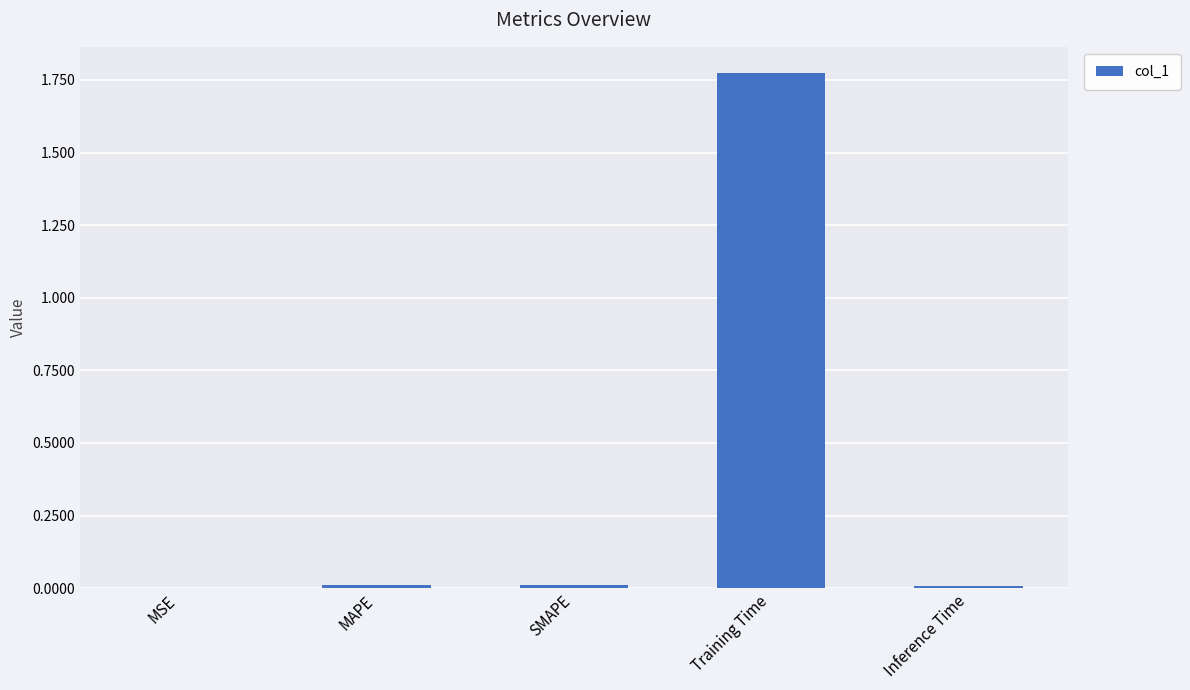

Which category has the highest value across all series?

Training Time